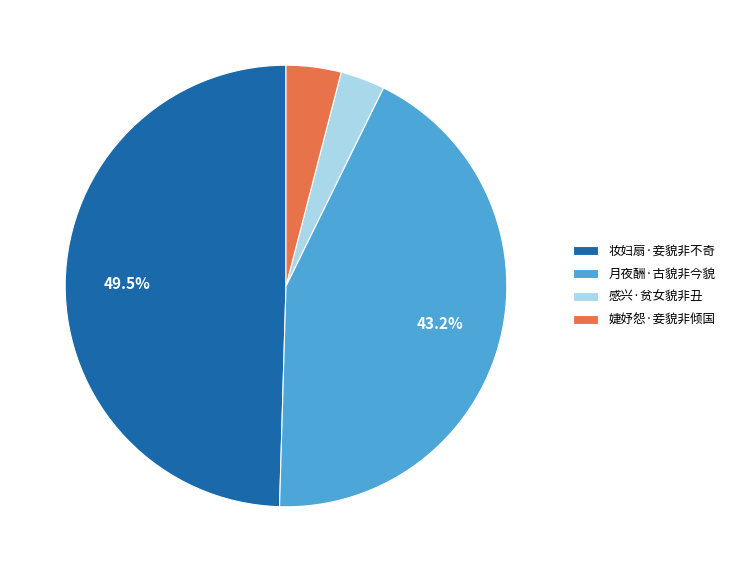

To the nearest percent, what is the combined percentage of 感兴·贫女貌非丑 and 月夜酬·古貌非今貌?

46%